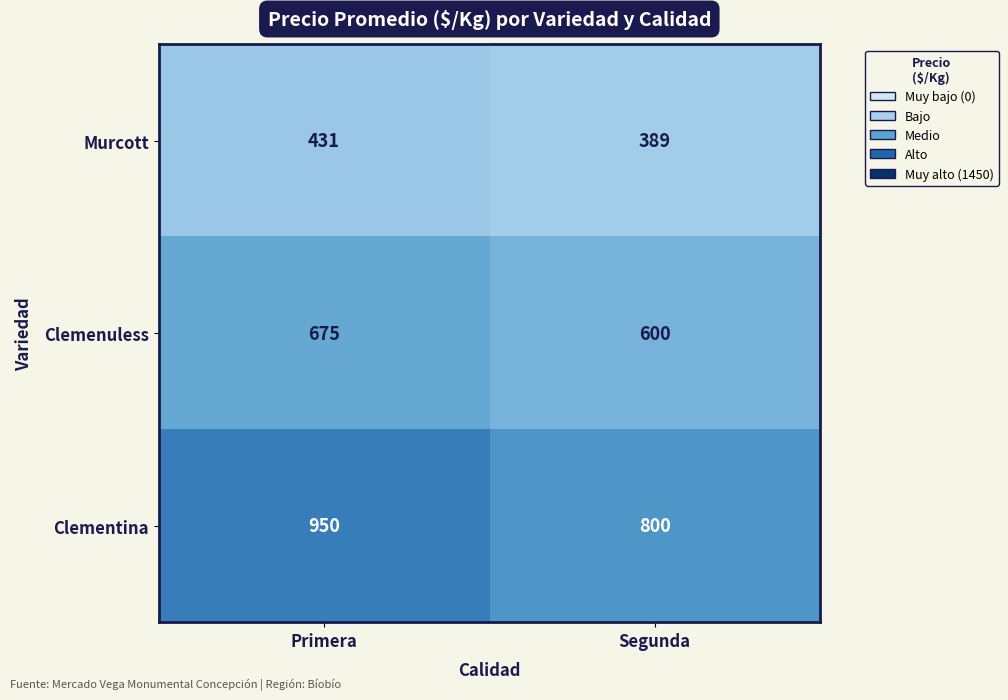

How many data points does each series have?

2